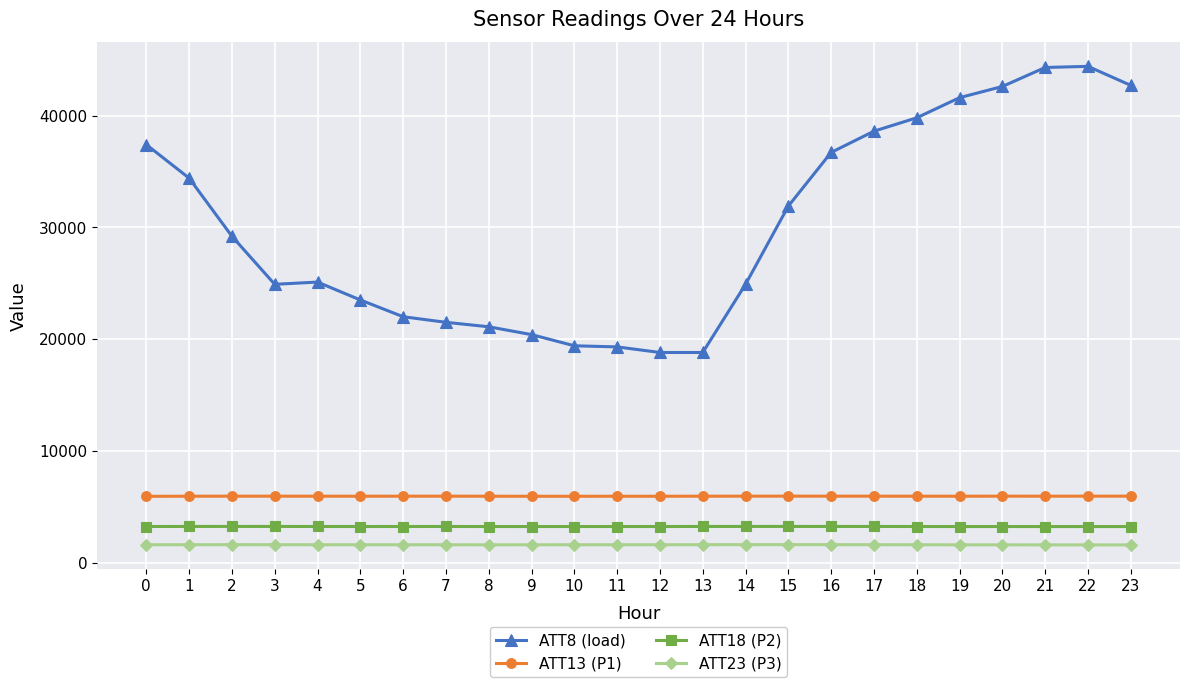

How many data points in ATT18 (P2) are less than 3229?

10